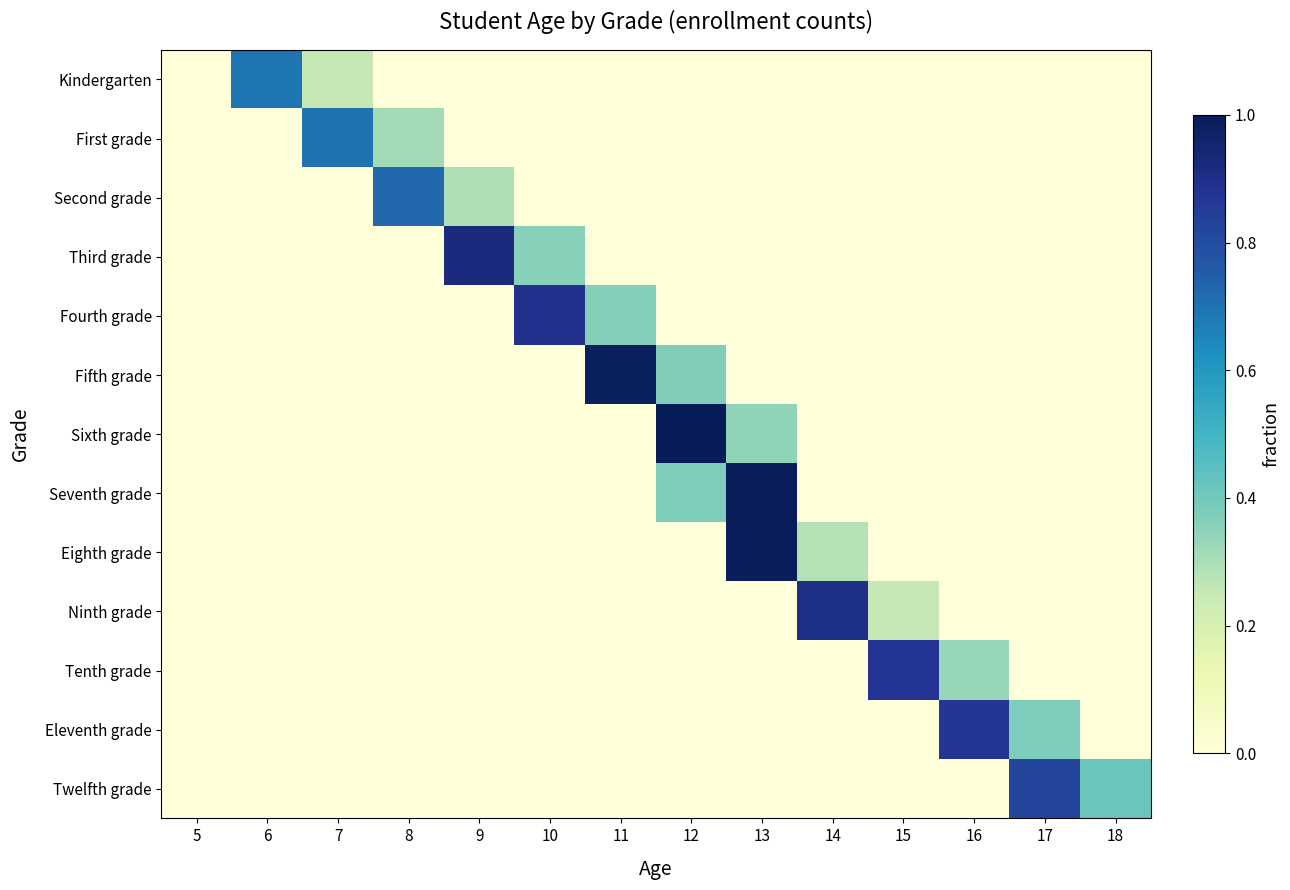

Reading left to right, transcribe all the data shown in this chart.

Kindergarten: 5=0.0	6=0.7	7=0.3	8=0.0	9=0.0	10=0.0	11=0.0	12=0.0	13=0.0	14=0.0	15=0.0	16=0.0	17=0.0	18=0.0
First grade: 5=0.0	6=0.0	7=0.7	8=0.3	9=0.0	10=0.0	11=0.0	12=0.0	13=0.0	14=0.0	15=0.0	16=0.0	17=0.0	18=0.0
Second grade: 5=0.0	6=0.0	7=0.0	8=0.7	9=0.3	10=0.0	11=0.0	12=0.0	13=0.0	14=0.0	15=0.0	16=0.0	17=0.0	18=0.0
Third grade: 5=0.0	6=0.0	7=0.0	8=0.0	9=0.9	10=0.4	11=0.0	12=0.0	13=0.0	14=0.0	15=0.0	16=0.0	17=0.0	18=0.0
Fourth grade: 5=0.0	6=0.0	7=0.0	8=0.0	9=0.0	10=0.9	11=0.4	12=0.0	13=0.0	14=0.0	15=0.0	16=0.0	17=0.0	18=0.0
Fifth grade: 5=0.0	6=0.0	7=0.0	8=0.0	9=0.0	10=0.0	11=1.0	12=0.4	13=0.0	14=0.0	15=0.0	16=0.0	17=0.0	18=0.0
Sixth grade: 5=0.0	6=0.0	7=0.0	8=0.0	9=0.0	10=0.0	11=0.0	12=1.0	13=0.3	14=0.0	15=0.0	16=0.0	17=0.0	18=0.0
Seventh grade: 5=0.0	6=0.0	7=0.0	8=0.0	9=0.0	10=0.0	11=0.0	12=0.4	13=1.0	14=0.0	15=0.0	16=0.0	17=0.0	18=0.0
Eighth grade: 5=0.0	6=0.0	7=0.0	8=0.0	9=0.0	10=0.0	11=0.0	12=0.0	13=1.0	14=0.3	15=0.0	16=0.0	17=0.0	18=0.0
Ninth grade: 5=0.0	6=0.0	7=0.0	8=0.0	9=0.0	10=0.0	11=0.0	12=0.0	13=0.0	14=0.9	15=0.3	16=0.0	17=0.0	18=0.0
Tenth grade: 5=0.0	6=0.0	7=0.0	8=0.0	9=0.0	10=0.0	11=0.0	12=0.0	13=0.0	14=0.0	15=0.9	16=0.3	17=0.0	18=0.0
Eleventh grade: 5=0.0	6=0.0	7=0.0	8=0.0	9=0.0	10=0.0	11=0.0	12=0.0	13=0.0	14=0.0	15=0.0	16=0.9	17=0.4	18=0.0
Twelfth grade: 5=0.0	6=0.0	7=0.0	8=0.0	9=0.0	10=0.0	11=0.0	12=0.0	13=0.0	14=0.0	15=0.0	16=0.0	17=0.8	18=0.4